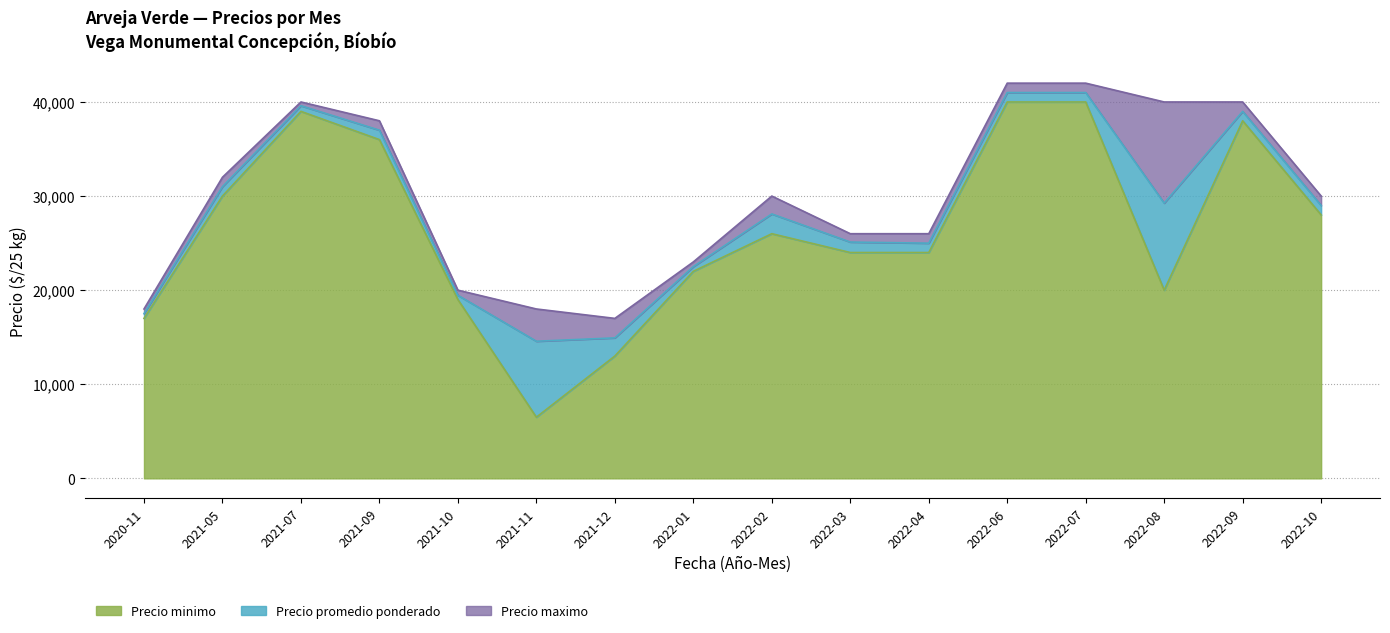

Which category has the lowest value in the Precio minimo series?

2021-11